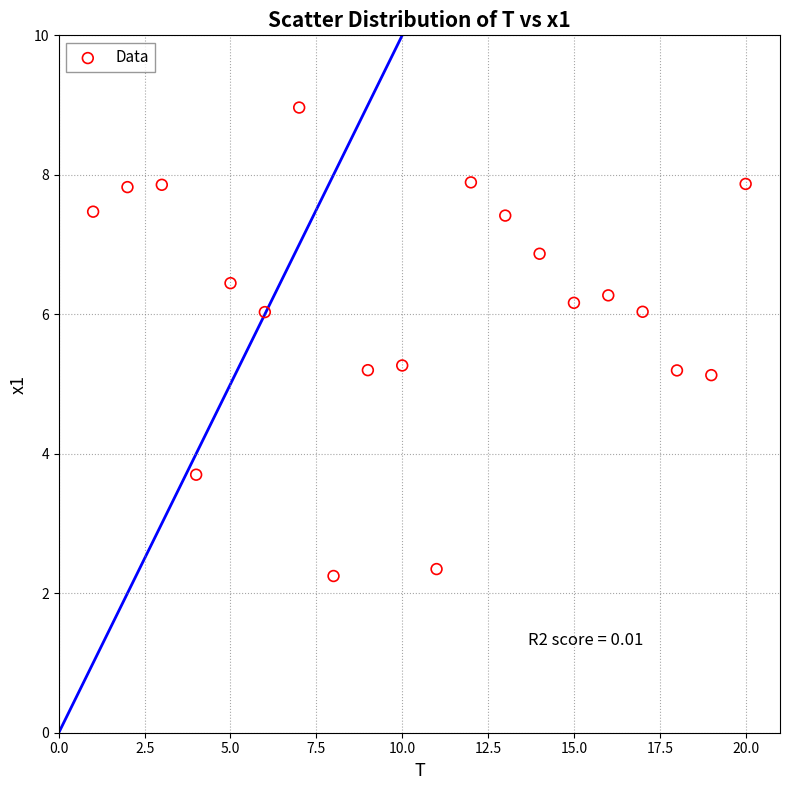

What is the range of Y values (max minus min)?

6.7